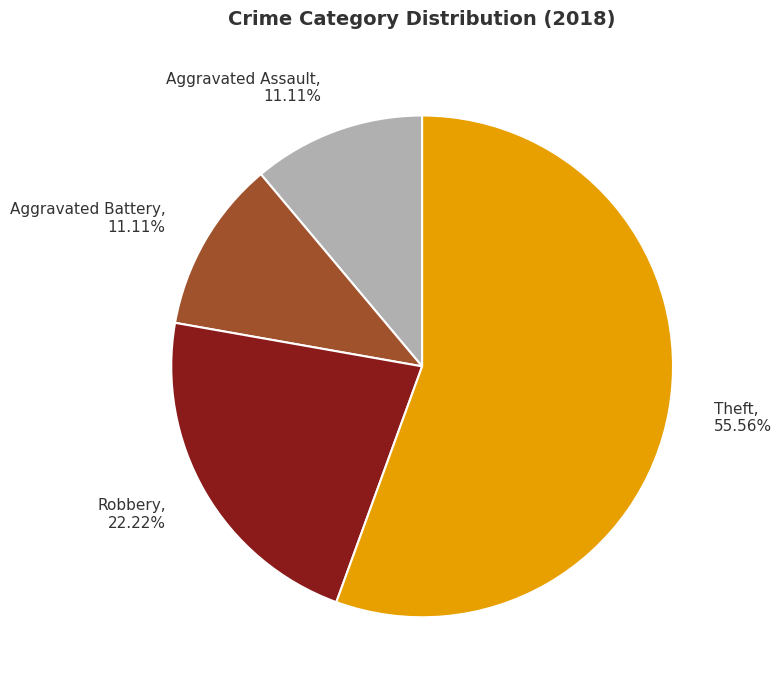

Which category accounts for the majority?

Theft